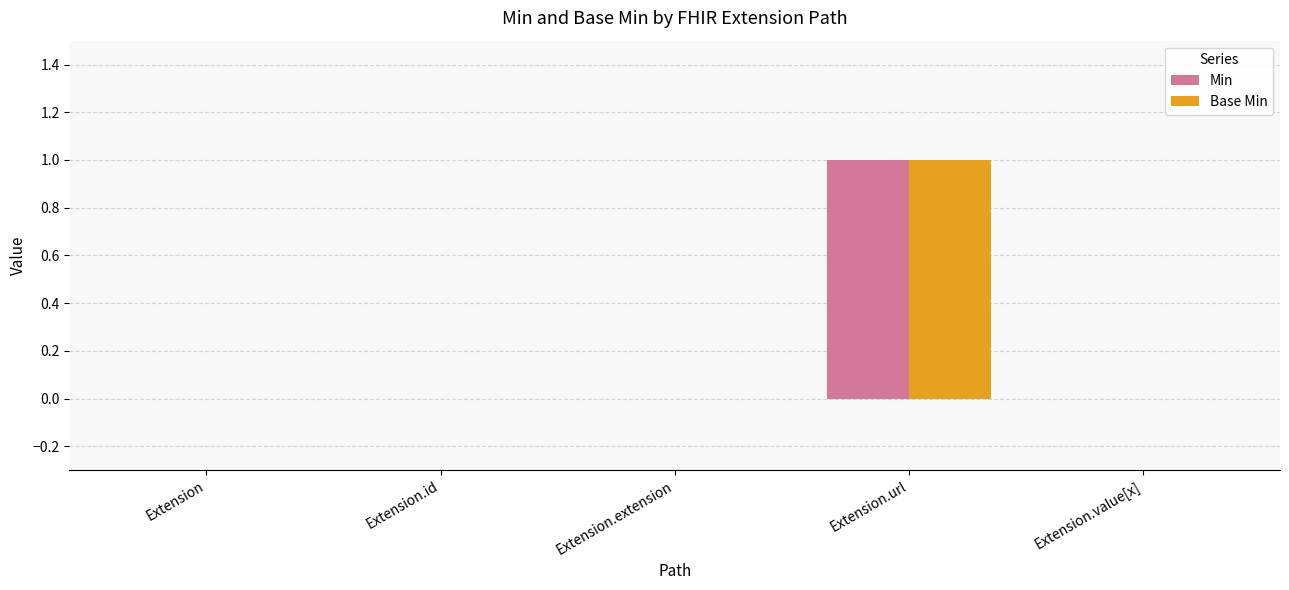

At which category is the sum across all series the highest?

Extension.url